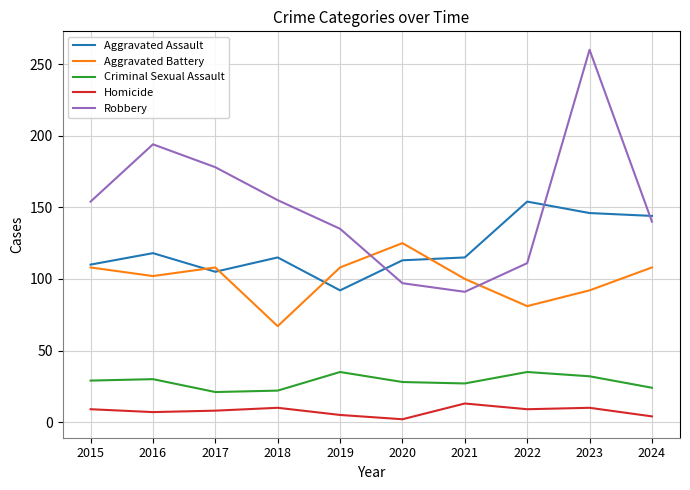

Which series has the largest total across all categories?

Robbery